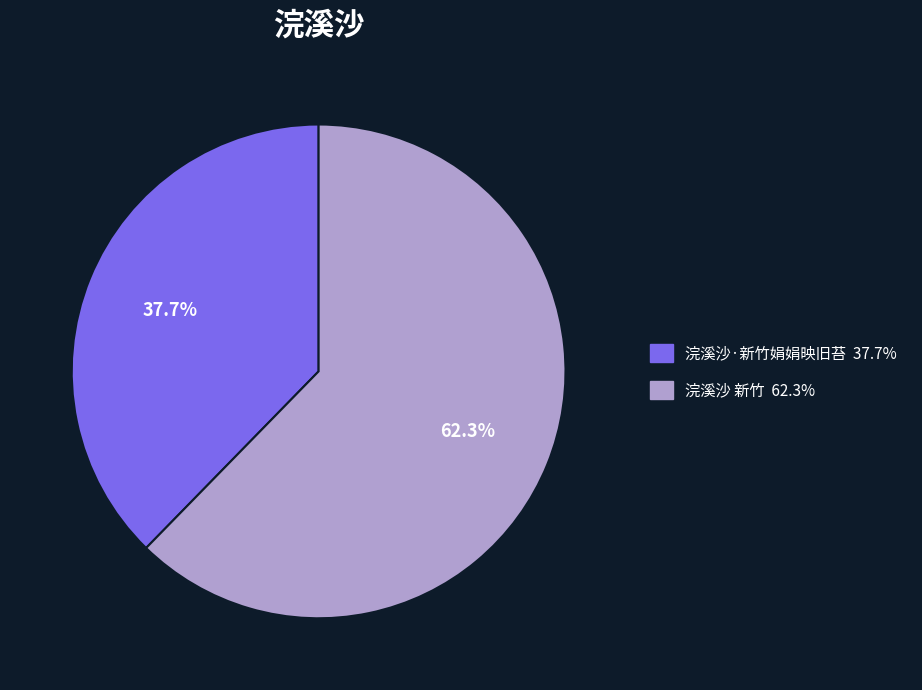

Is 浣溪沙·新竹娟娟映旧苔 the majority of the pie?

No